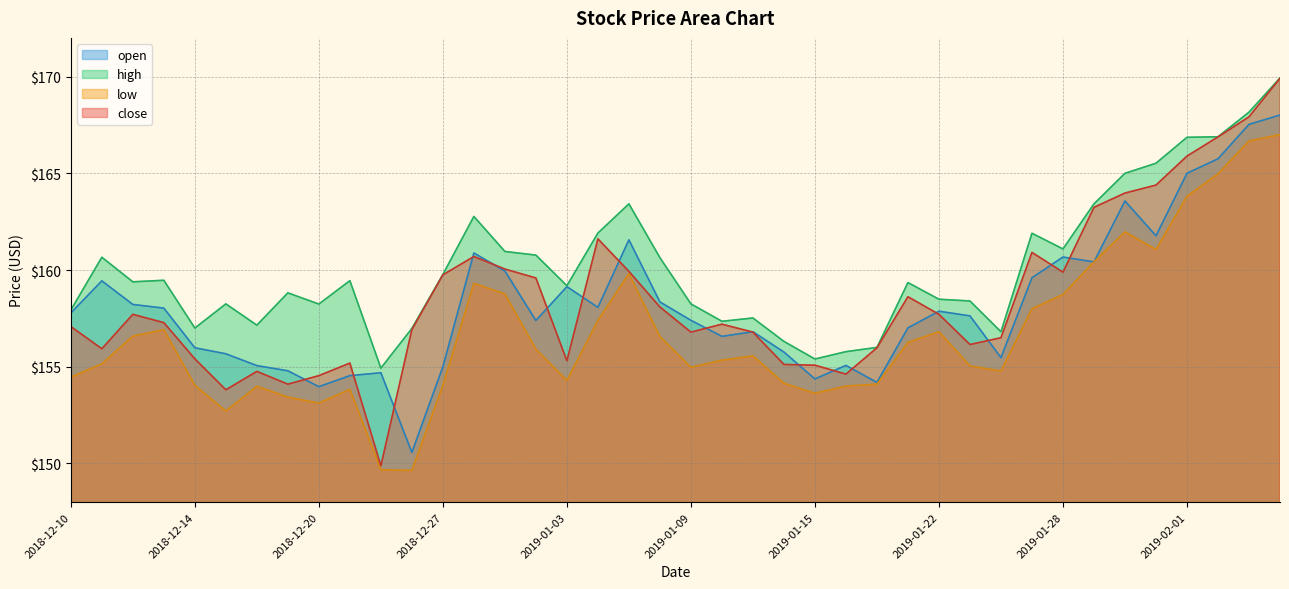

Does the chart display data point markers on the line(s)?

No